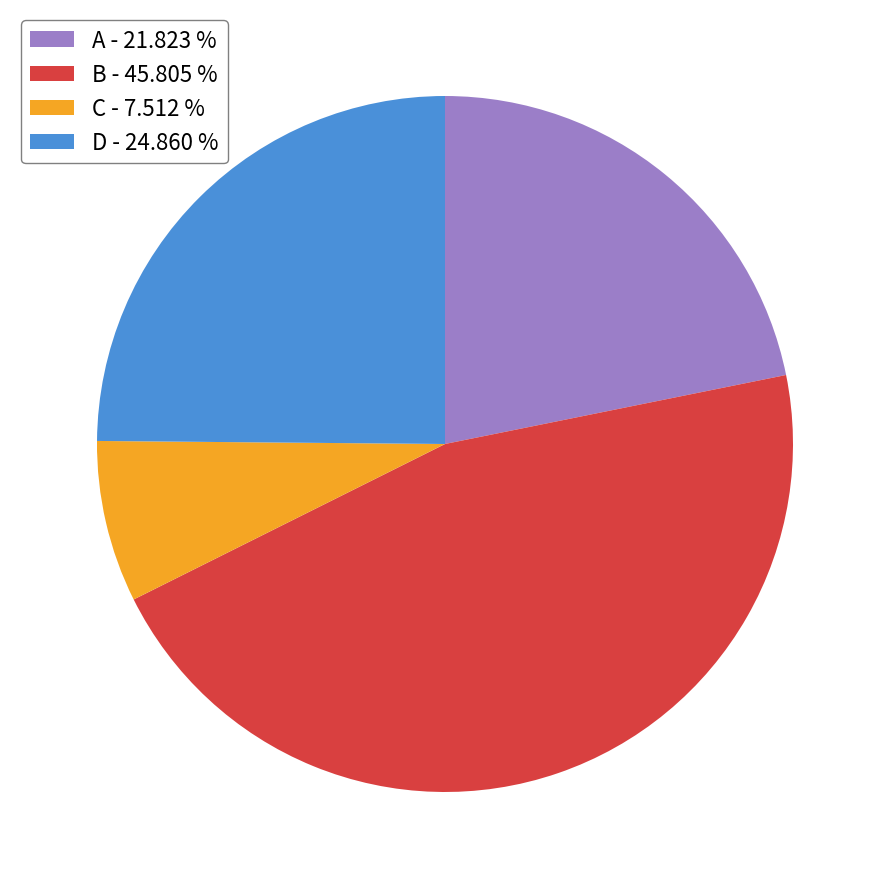

Count the number of slices in the pie.

4